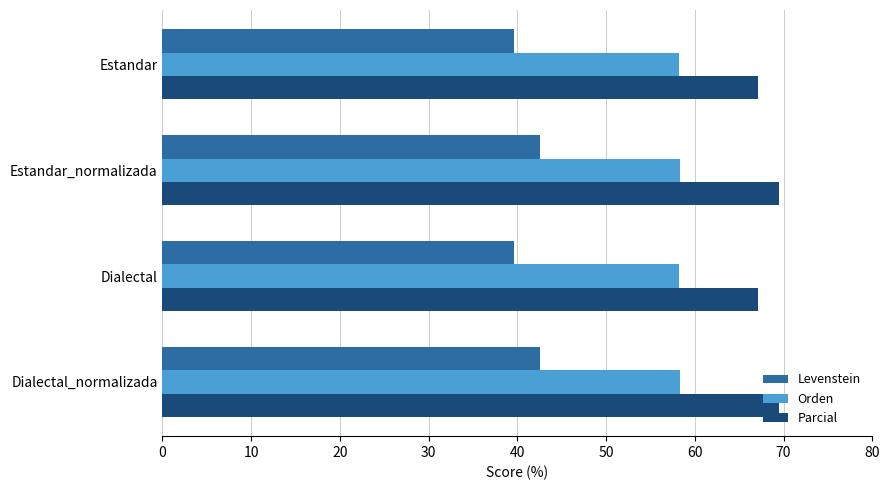

What is the highest value of the Orden series?

58.4